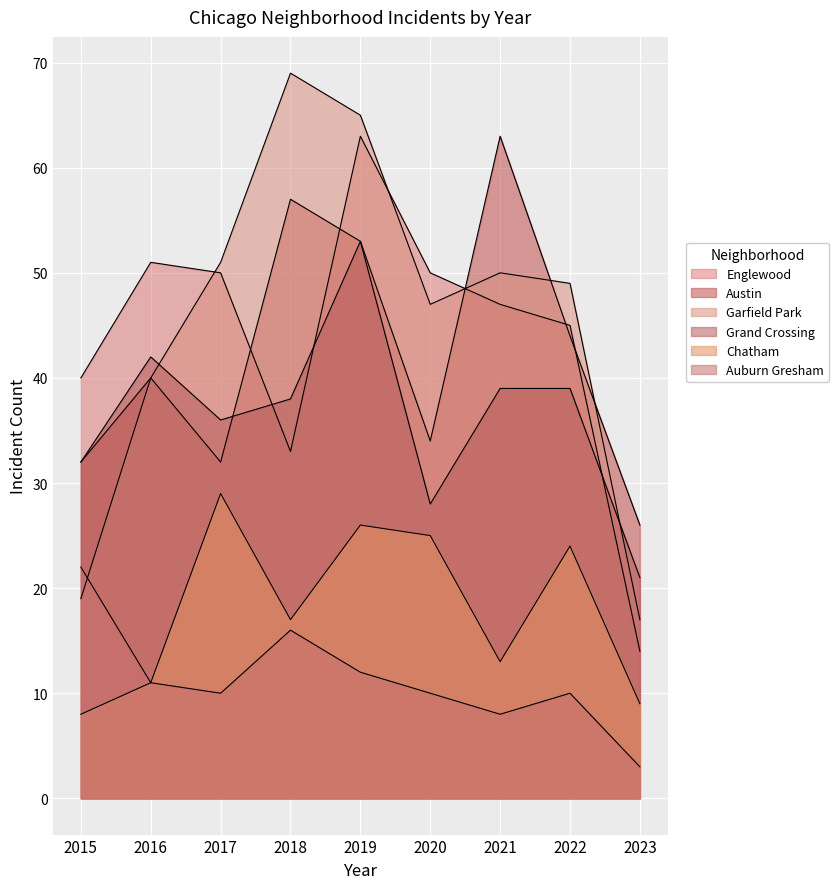

Count the number of categories in the chart.

9